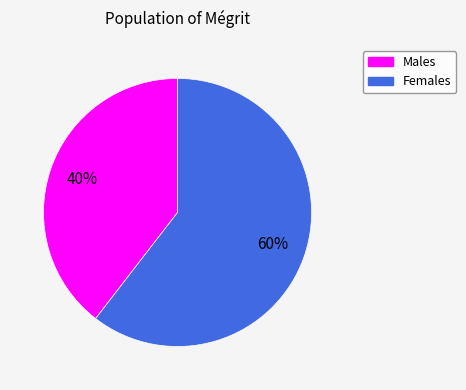

What percentage is the Males slice, to the nearest percent?

40%